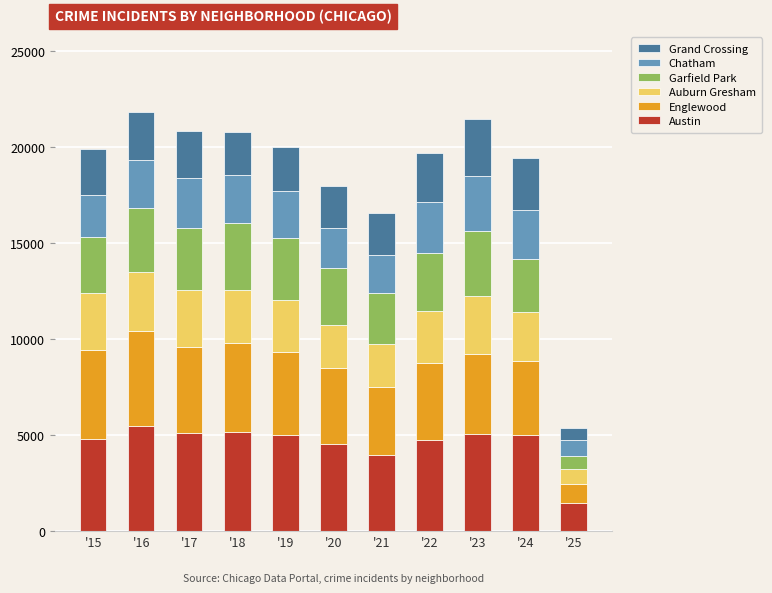

What is the highest value of the Austin series?

5481